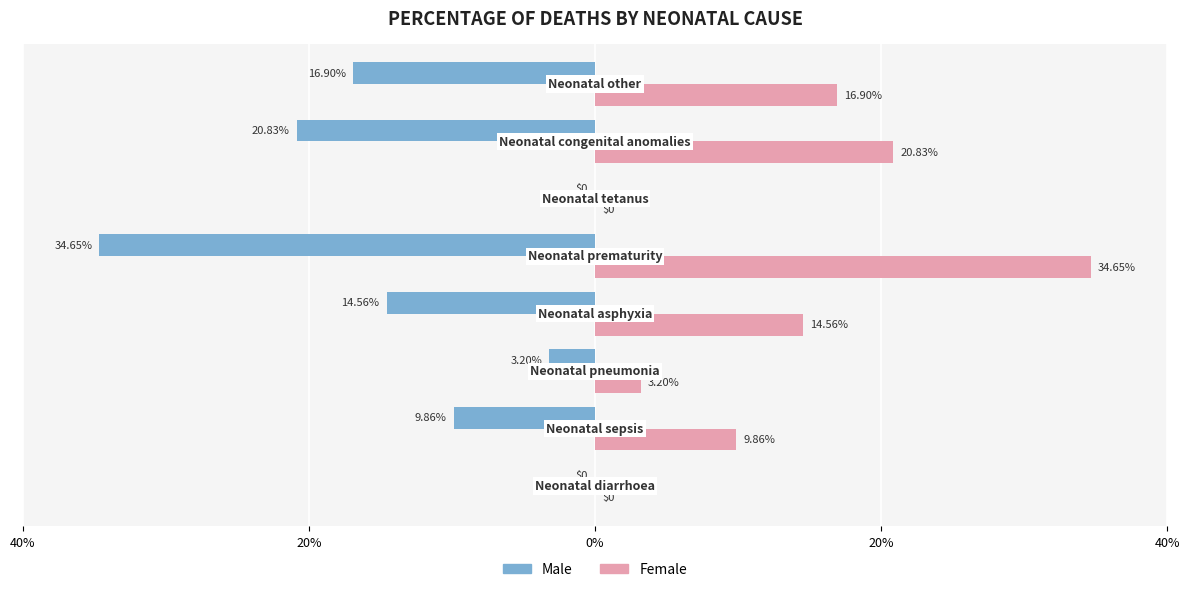

List the series in order of their peak value, highest first.

Female, Male